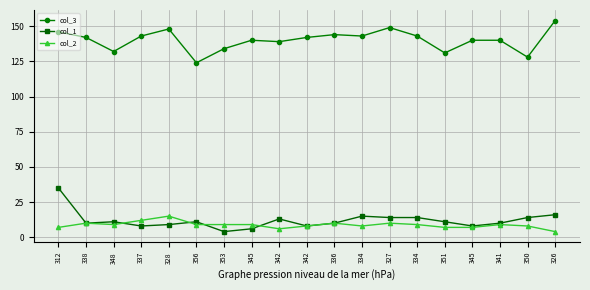

How many categories are shown in the chart?

19